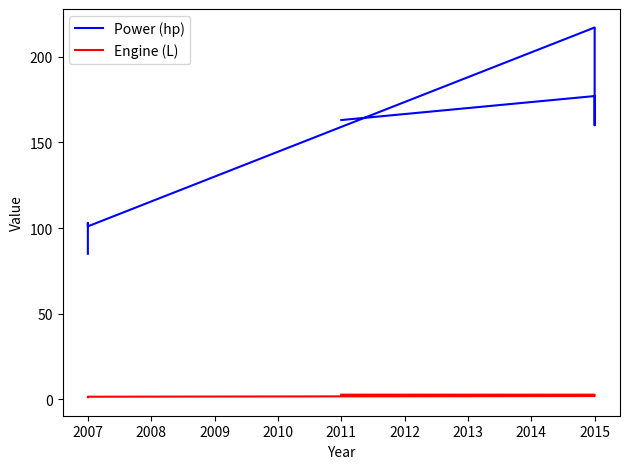

What is the maximum value for Engine (L)?

2.8